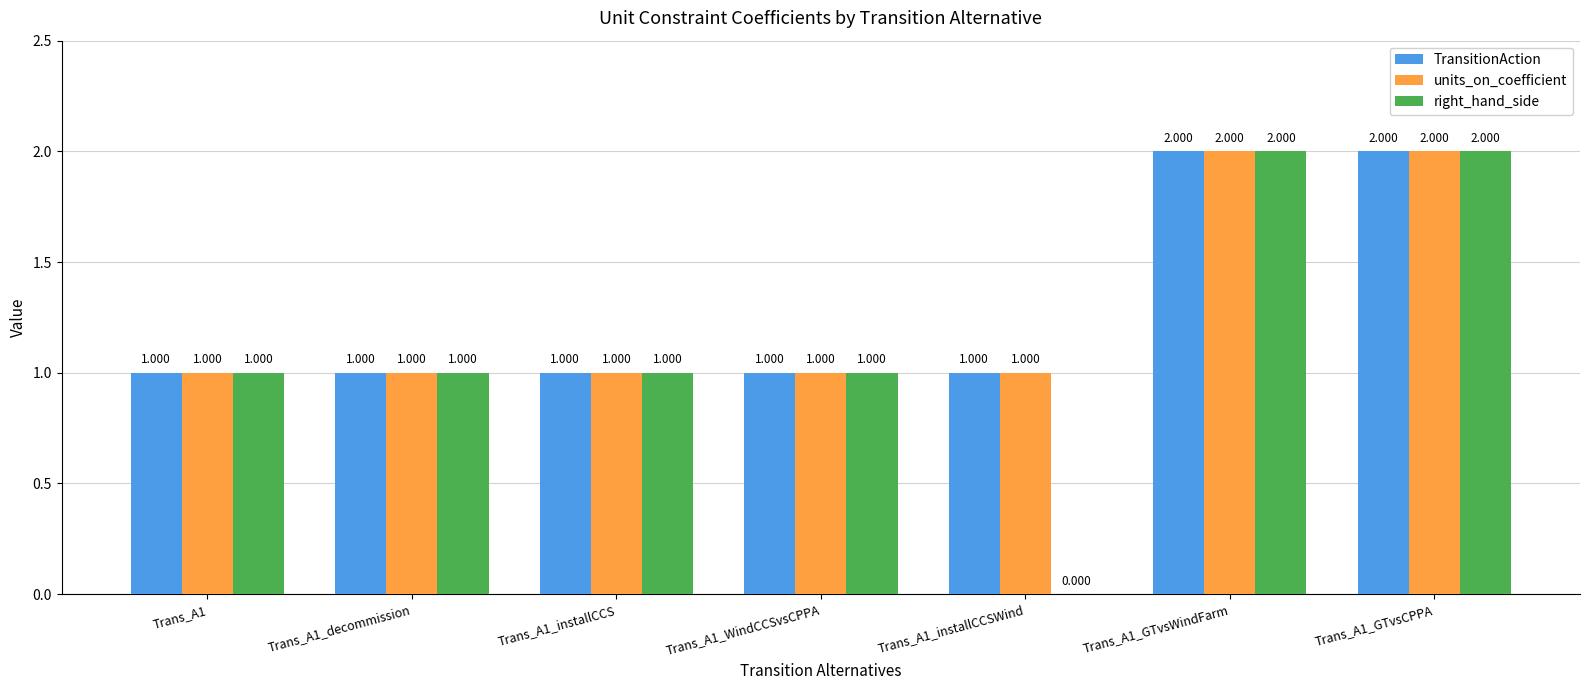

What are all the series names shown in the legend?

TransitionAction, units_on_coefficient, right_hand_side